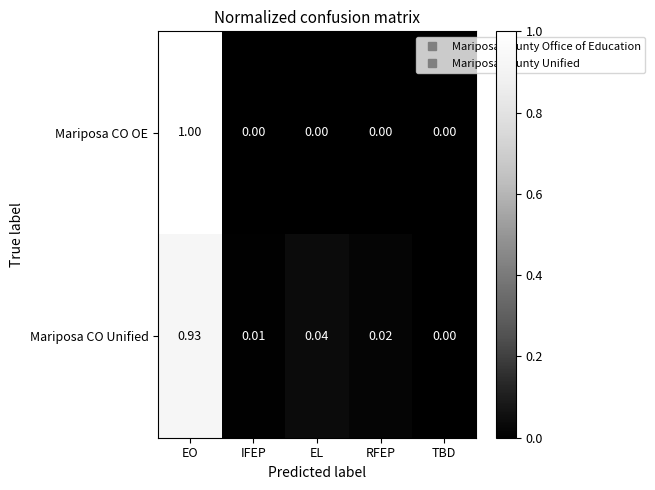

List the series in order of their peak value, highest first.

Mariposa CO OE, Mariposa CO Unified